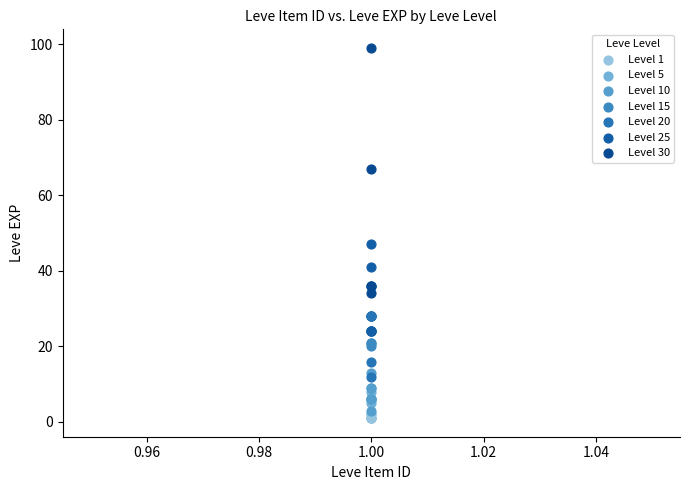

Which series has the largest Y range (max minus min)?

Level 30